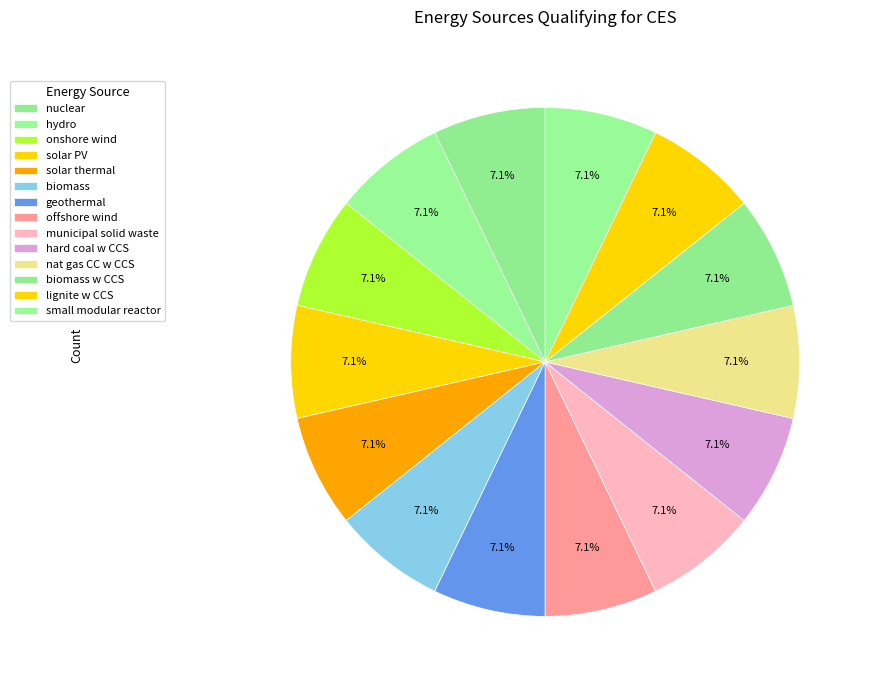

What percentage is the solar PV slice, to the nearest percent?

7%